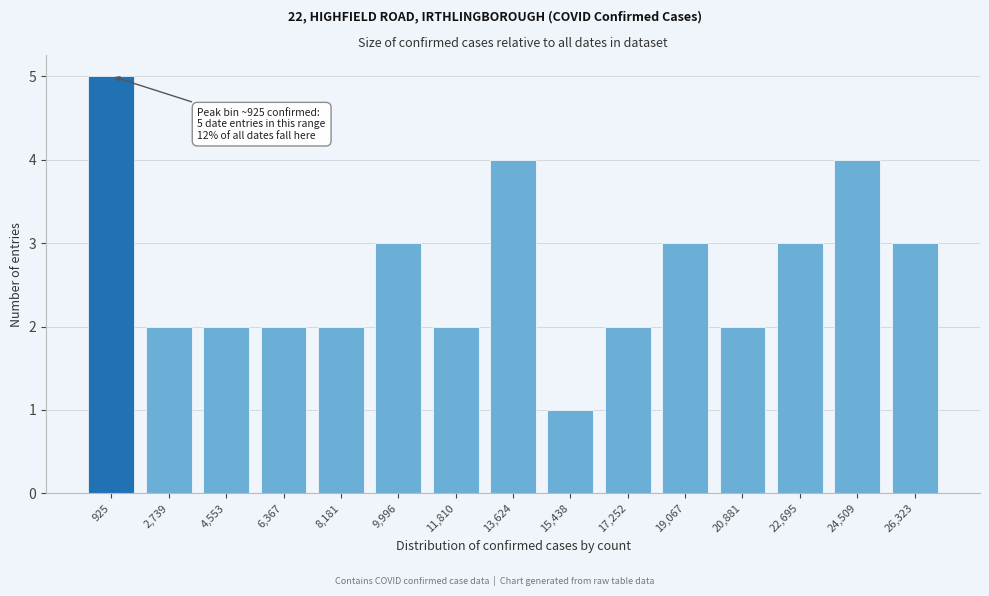

Reading left to right, list all the values displayed in this chart.

5	2	2	2	2	3	2	4	1	2	3	2	3	4	3